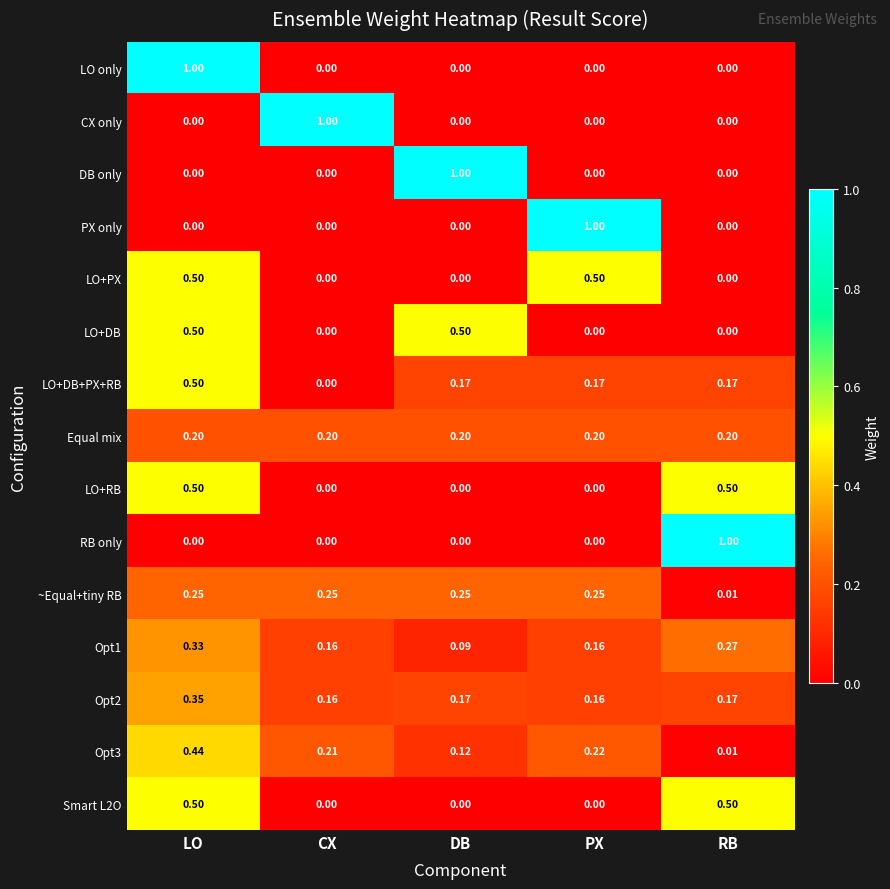

Count the number of categories in the chart.

5